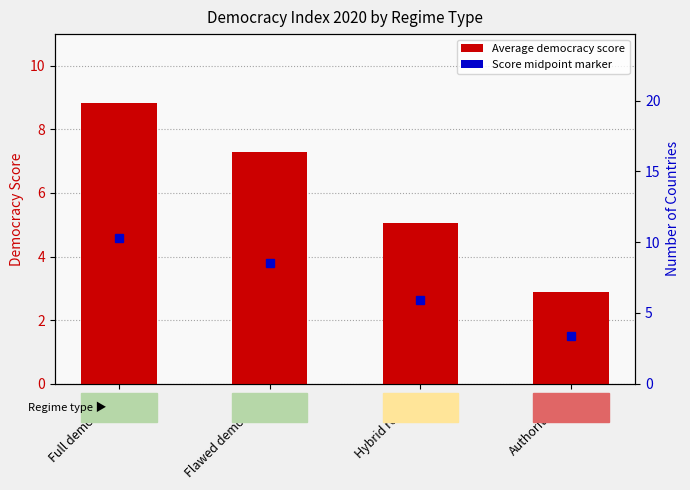

List the labels in order of value, smallest first.

Authoritarian, Hybrid regime, Flawed democracy, Full democracy